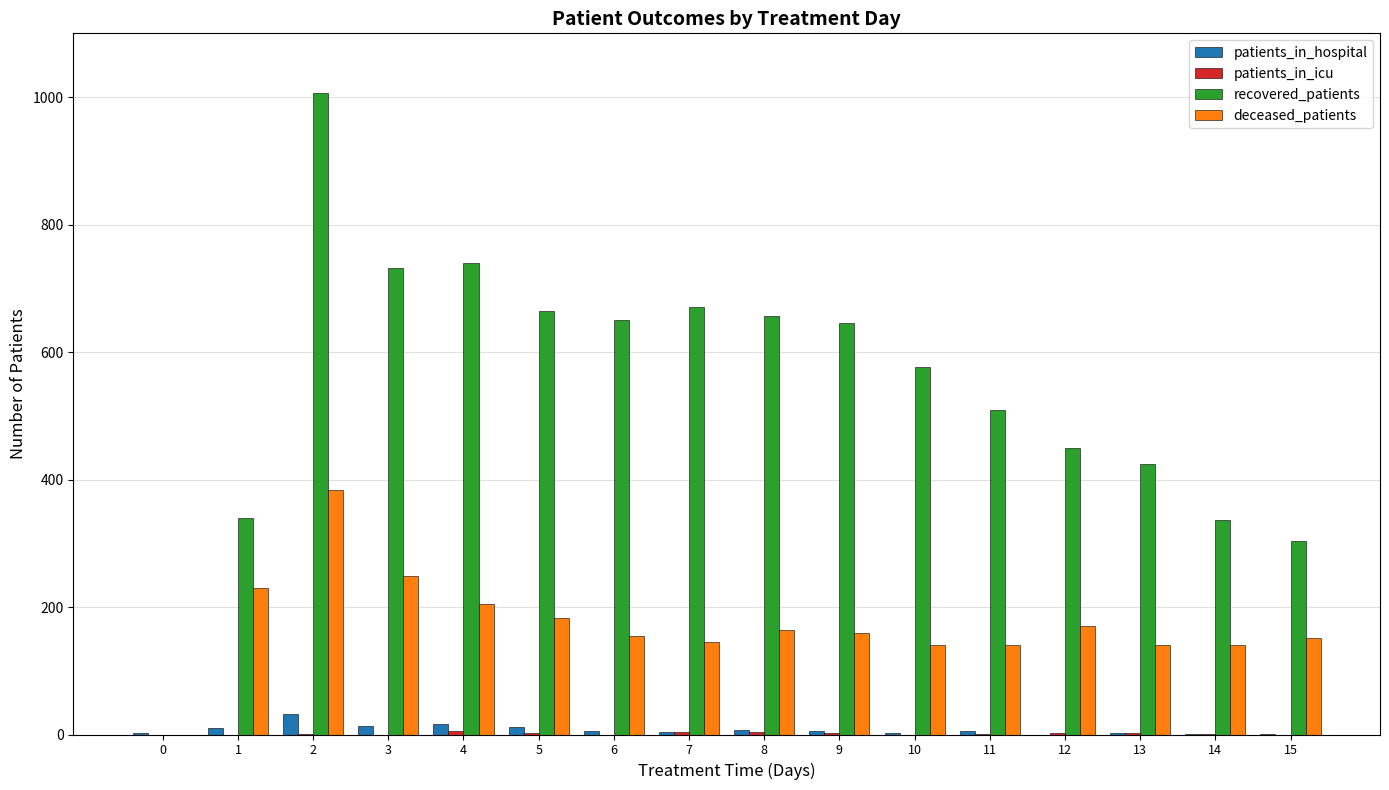

The value of patients_in_hospital at 1 is 10. True or false?

True